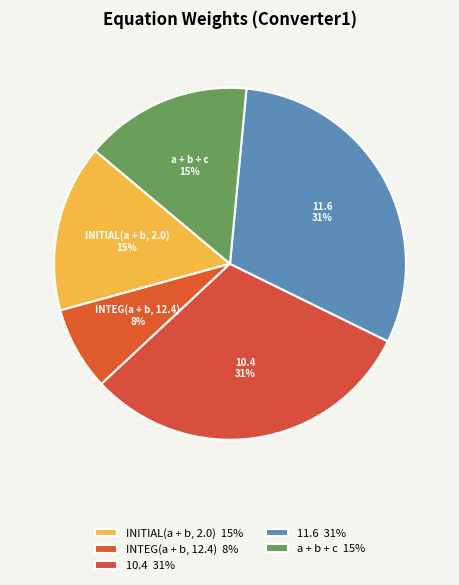

Is it true that 10.4 is 31% of the pie?

True